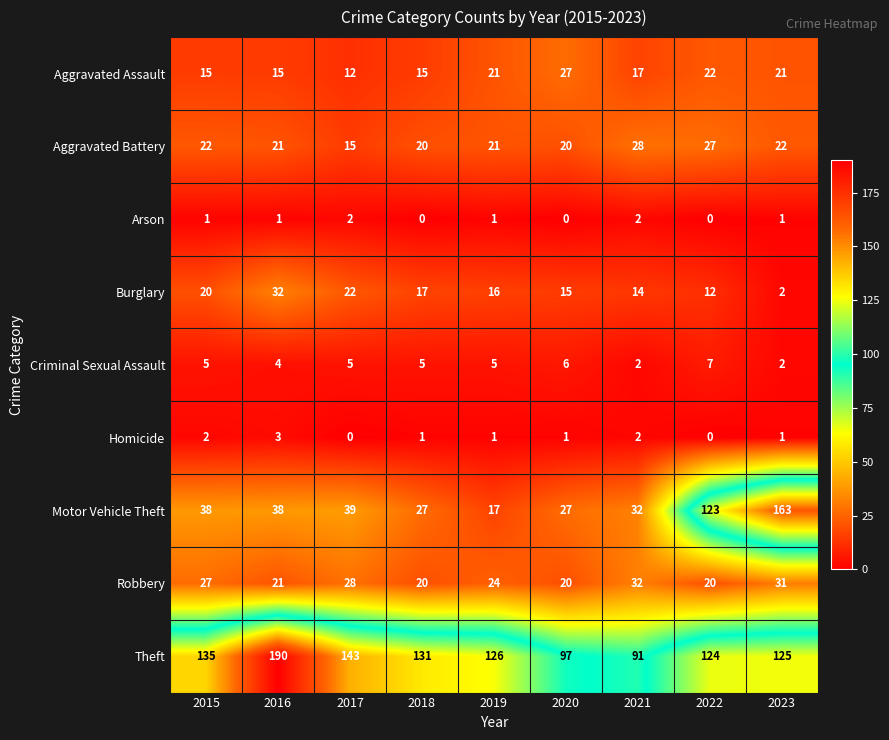

What is the difference between the Motor Vehicle Theft values at 2022 and 2023?

40